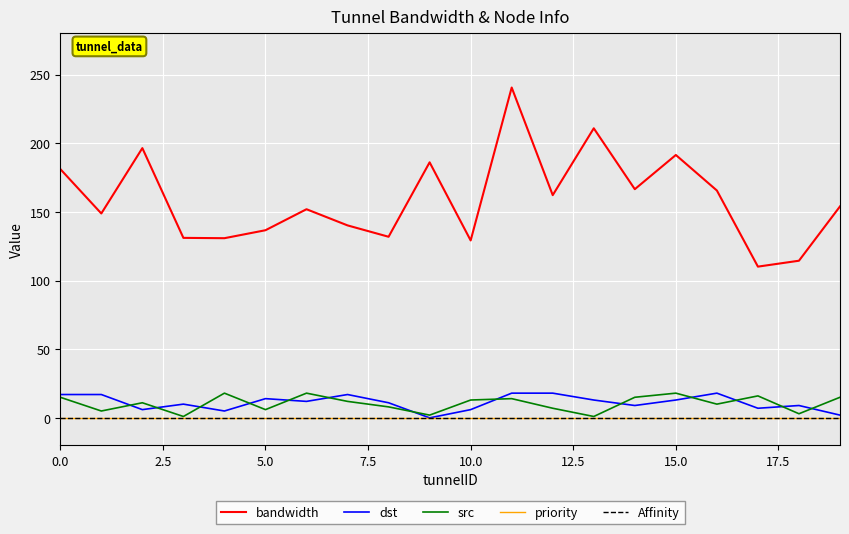

What is the greatest value displayed?

240.6